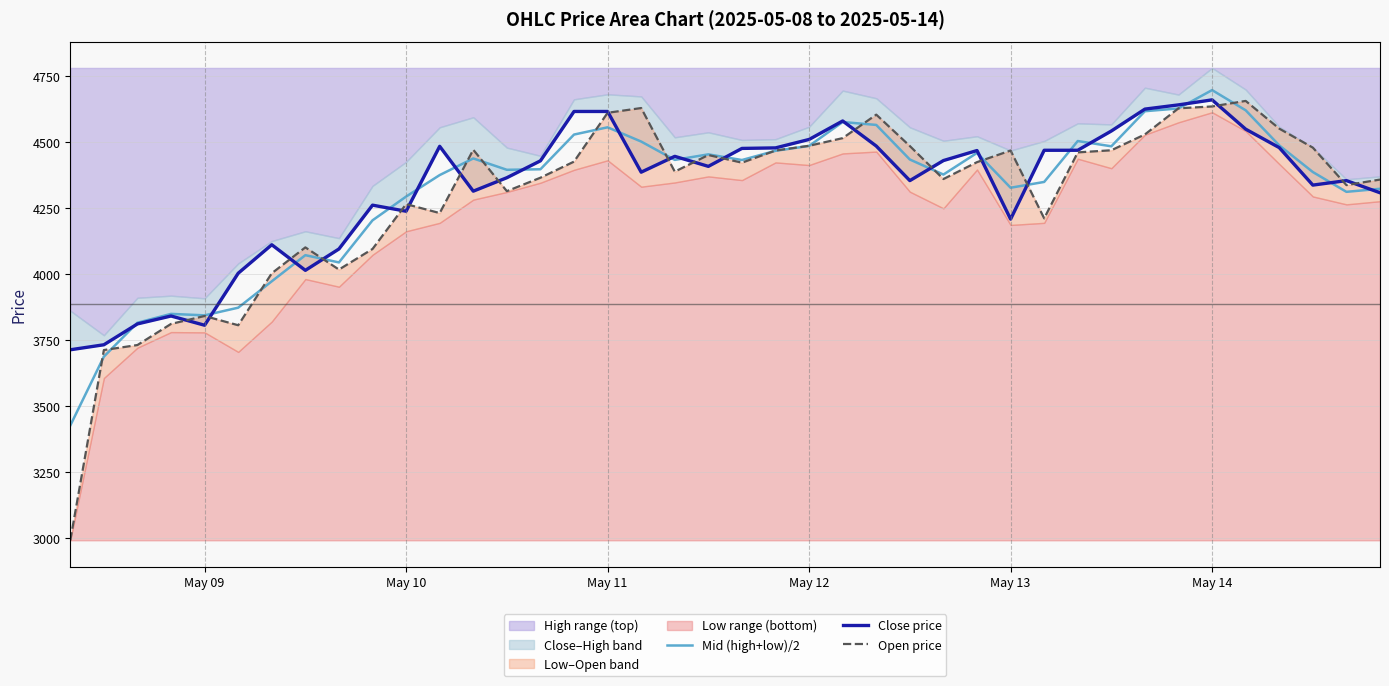

In Mid (high+low)/2, how many points are higher than both neighbors (excluding endpoints)?

9